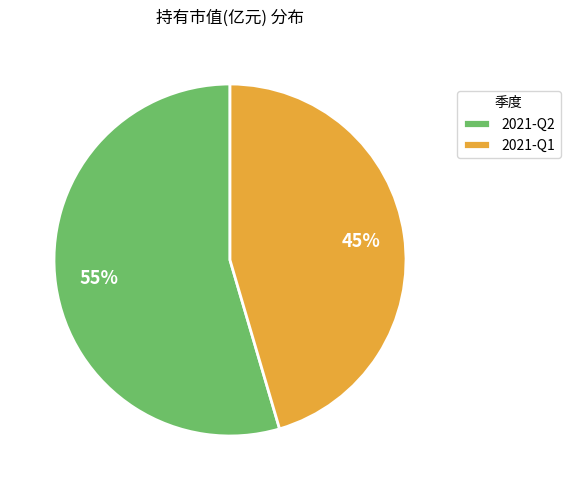

True or false: 2021-Q1 accounts for 45% of the total.

True